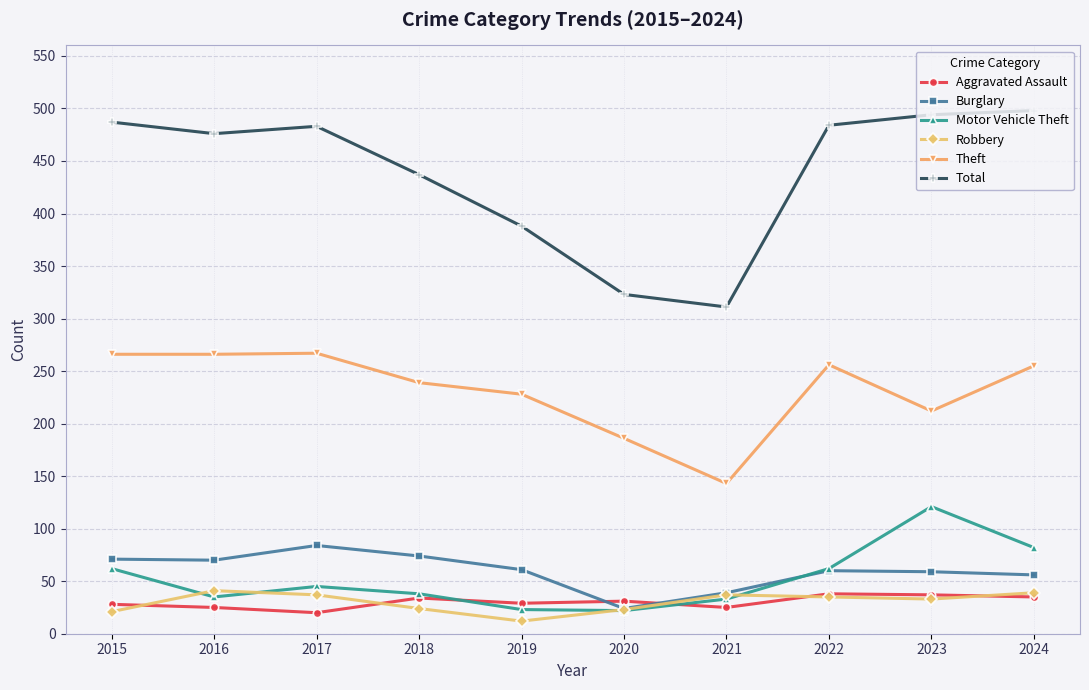

True or false: Total has a value of 323 at 2020.

True